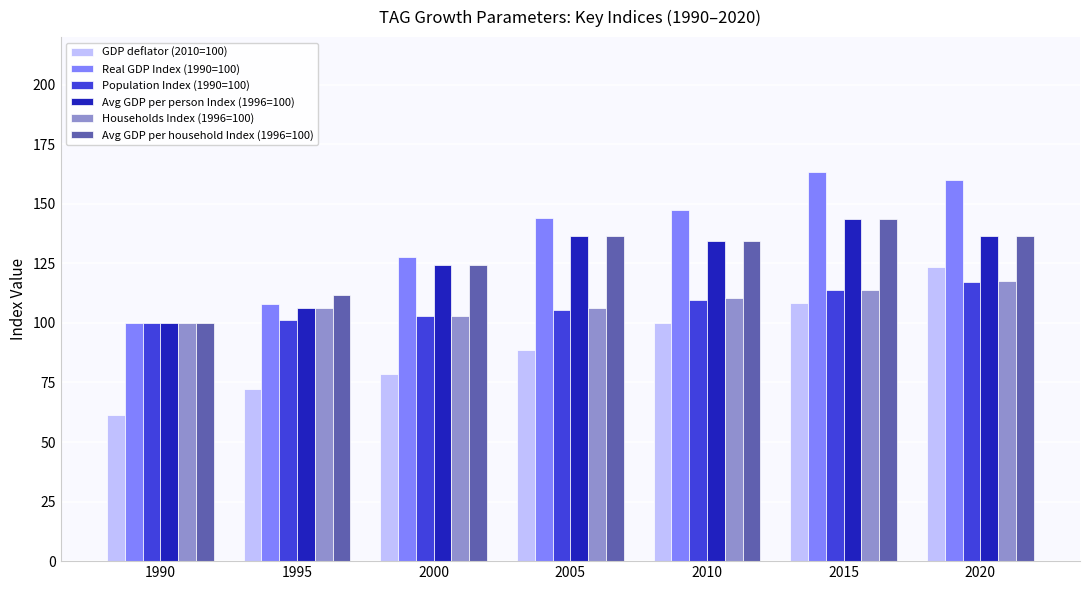

What is the smallest value displayed?

61.3